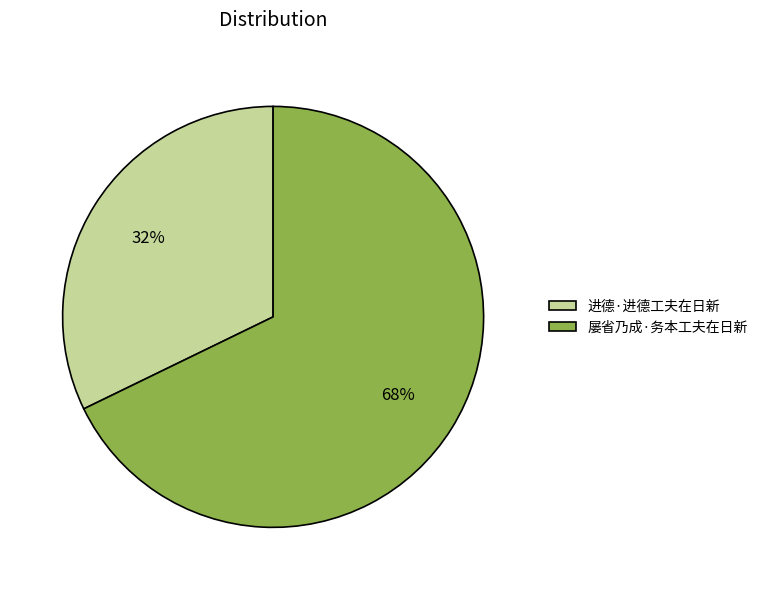

How many slices are in this pie chart?

2